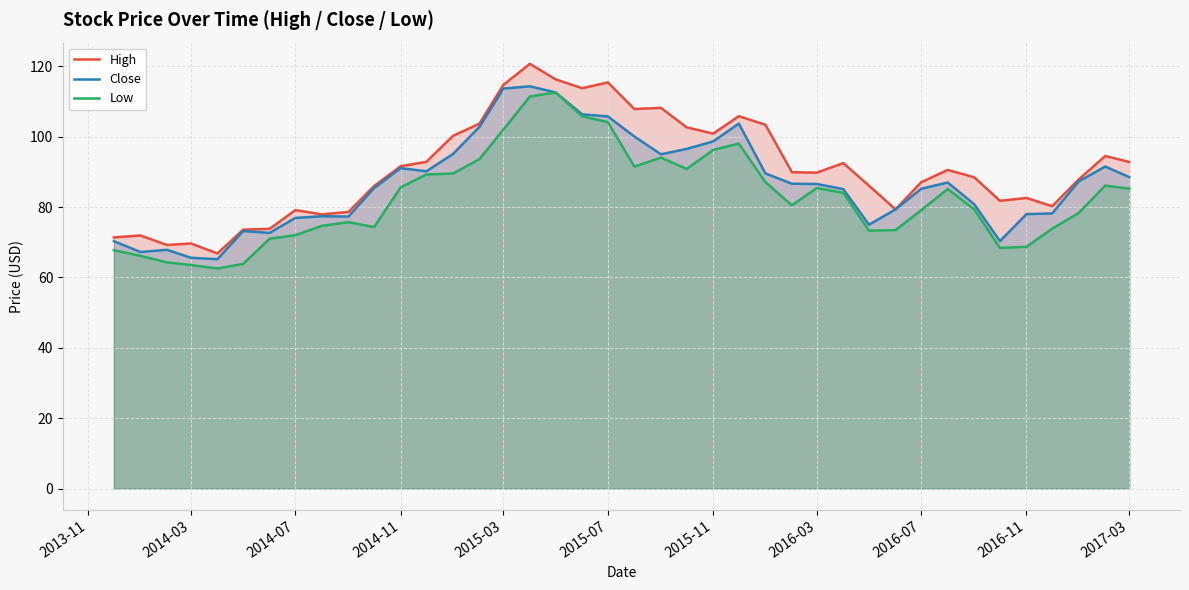

The High series shows 89.8 at 2016-03. True or false?

True